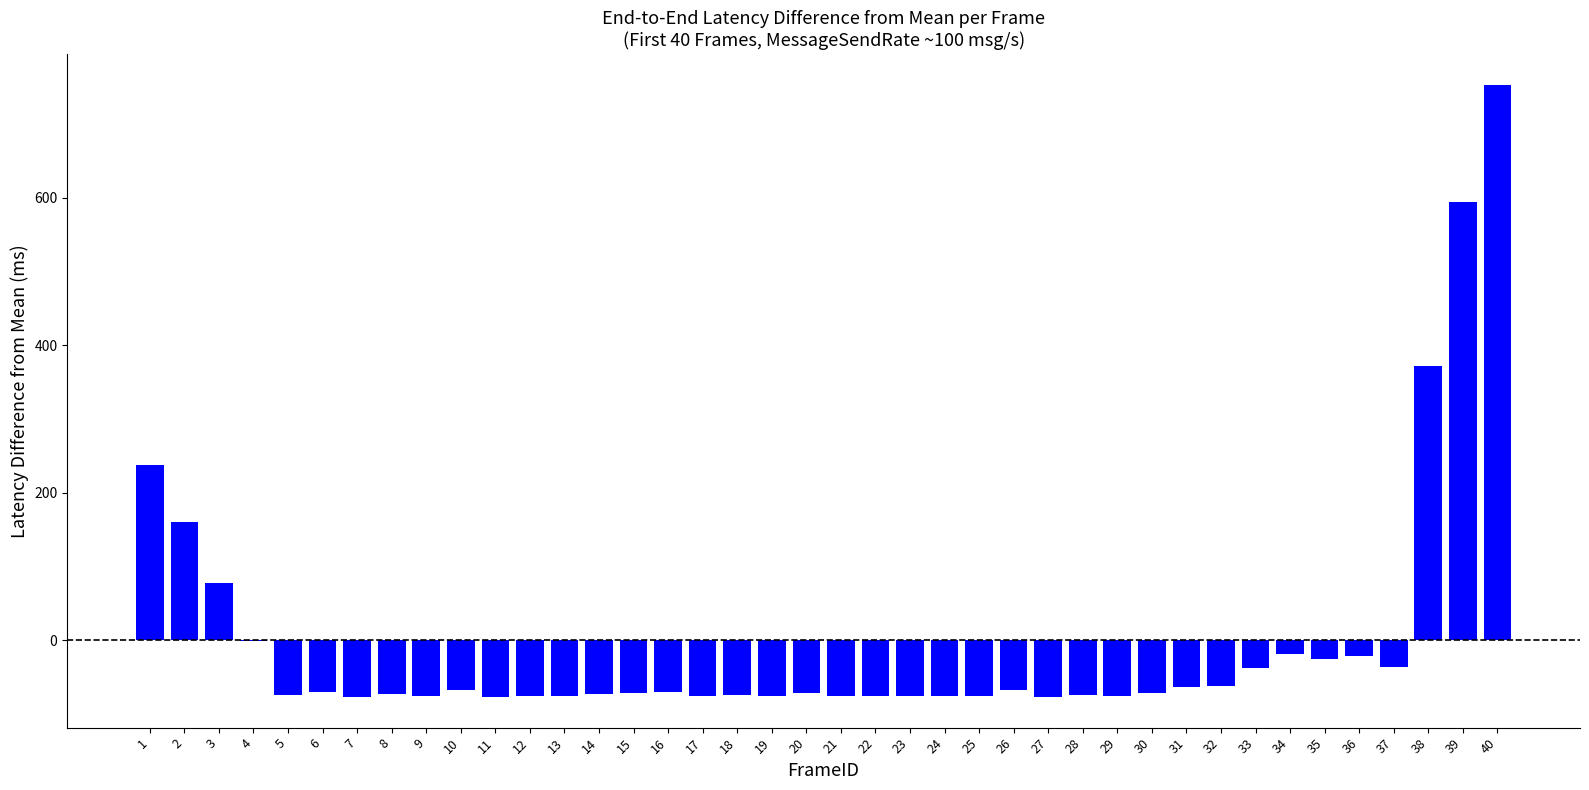

What is the change in value from 2 to 33?

-197.0